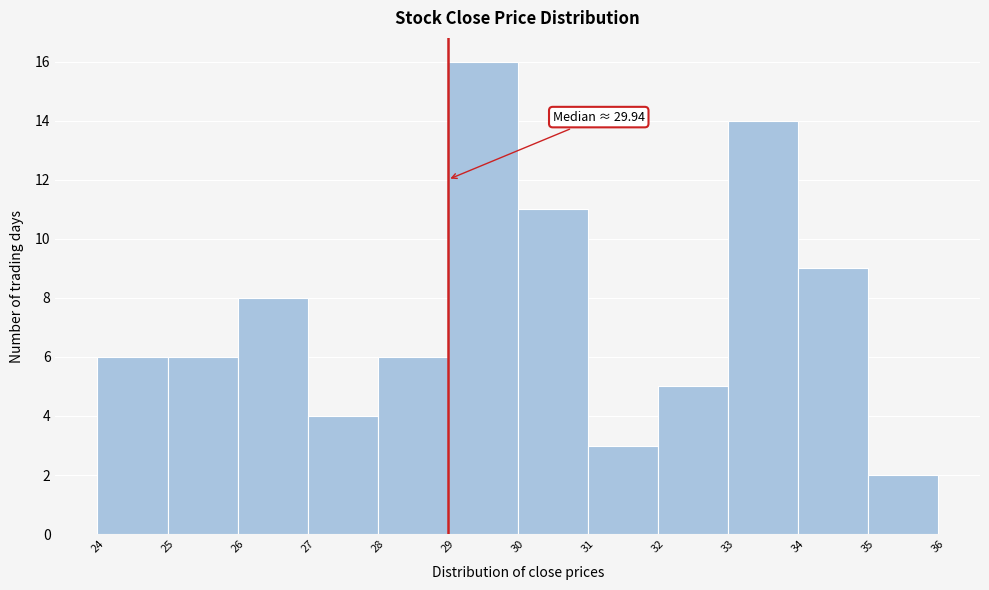

Over which range of the x-axis is the bar tallest?

29 to 30